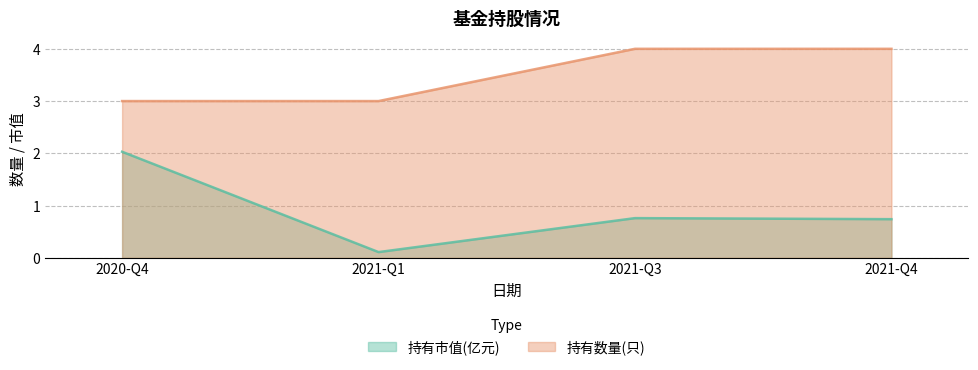

True or false: 持有市值(亿元) and 持有数量(只) cross at least once.

False